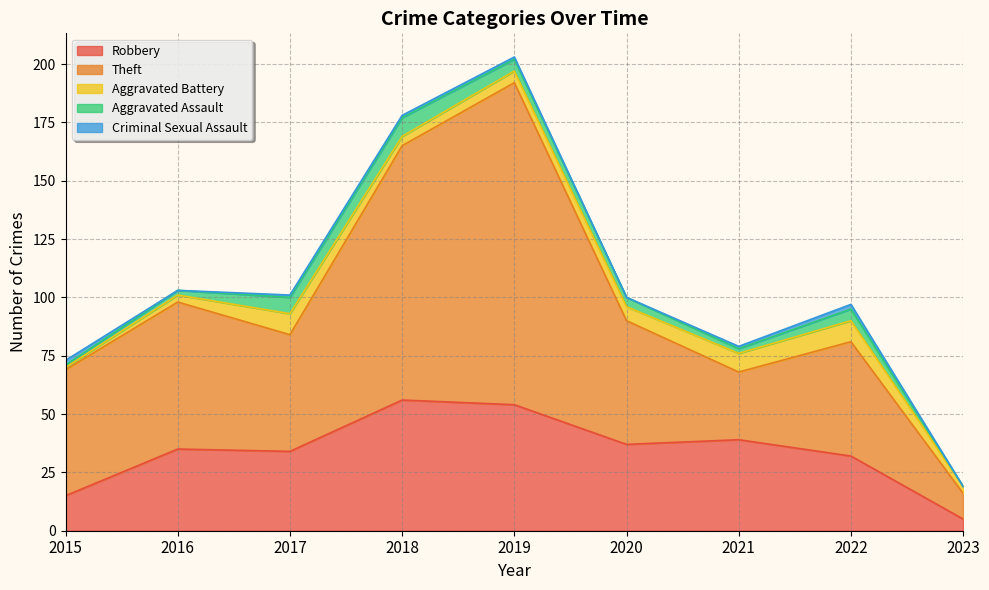

Is it true that Robbery equals 23 at 2020?

False